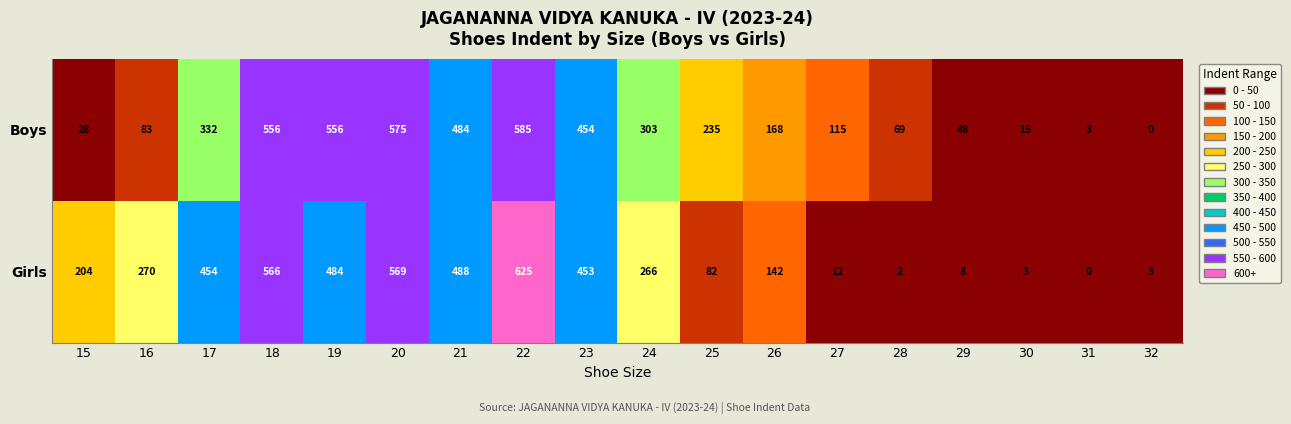

The value of Girls at 22 is 625. True or false?

True